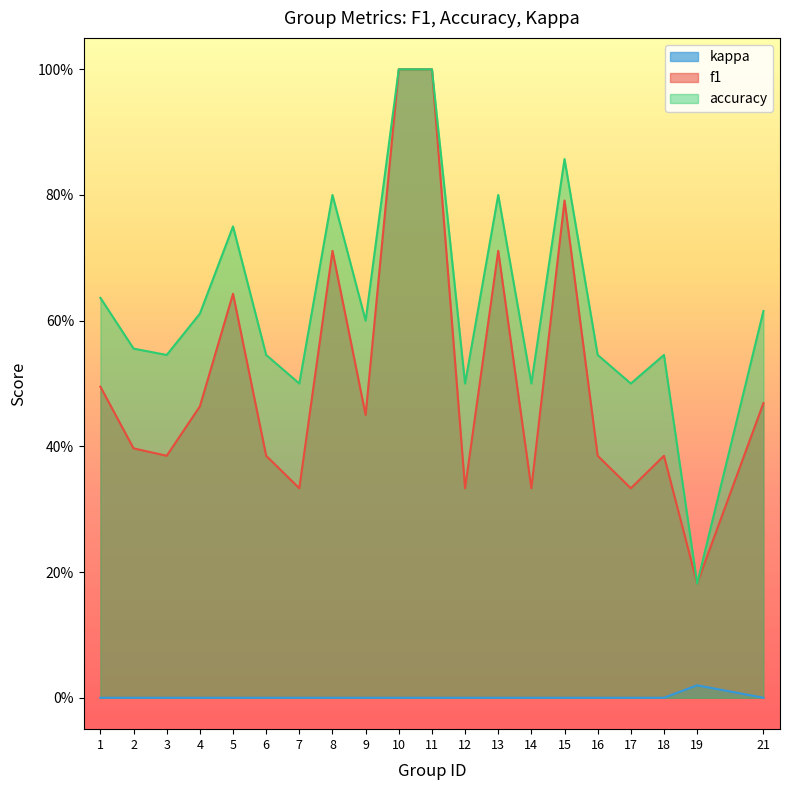

True or false: kappa and accuracy intersect in this chart.

False